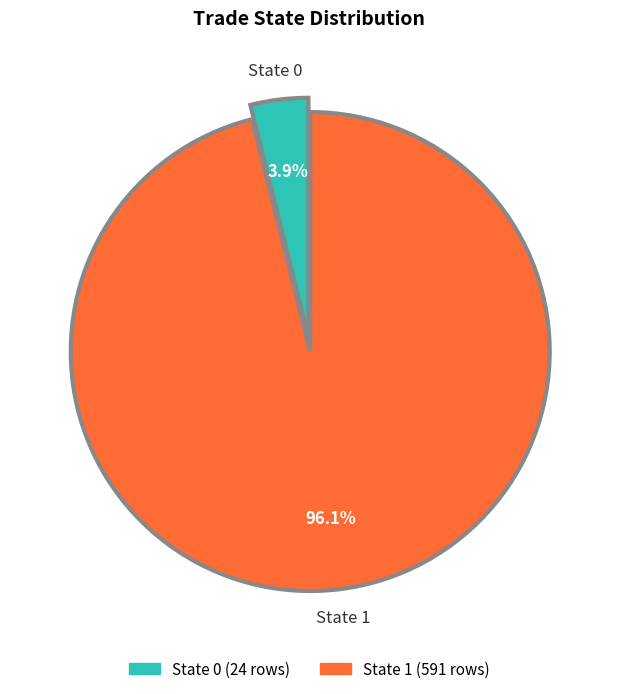

Does any single category account for the majority?

Yes